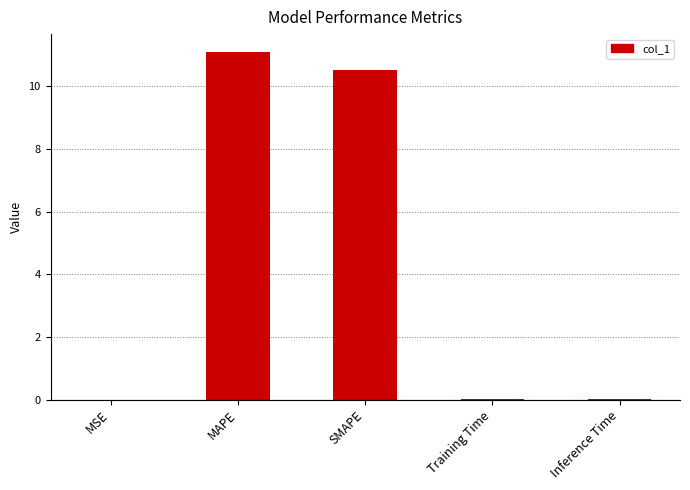

Read the value at MAPE.

11.1